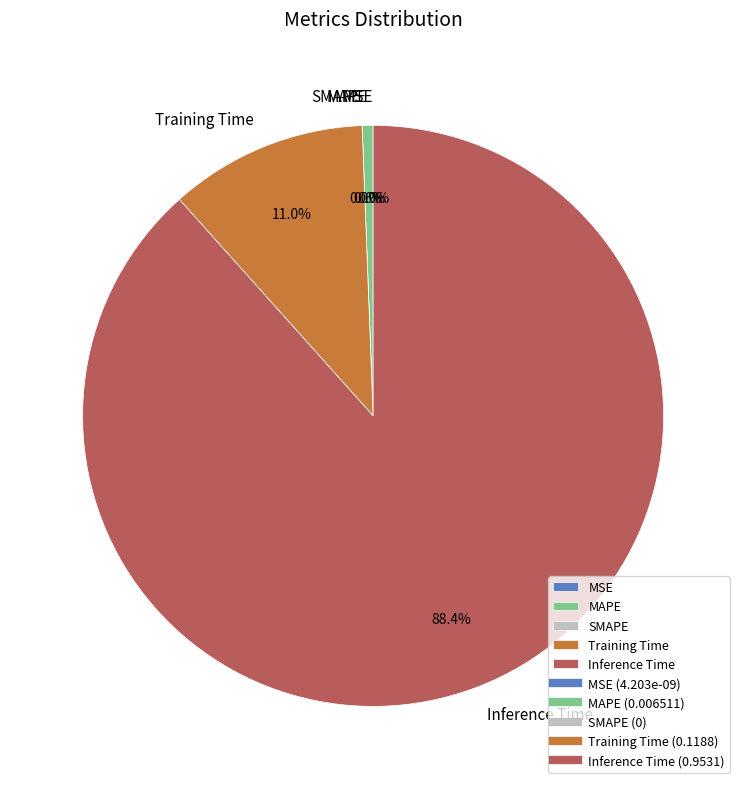

Which category has the biggest portion of the pie?

Inference Time